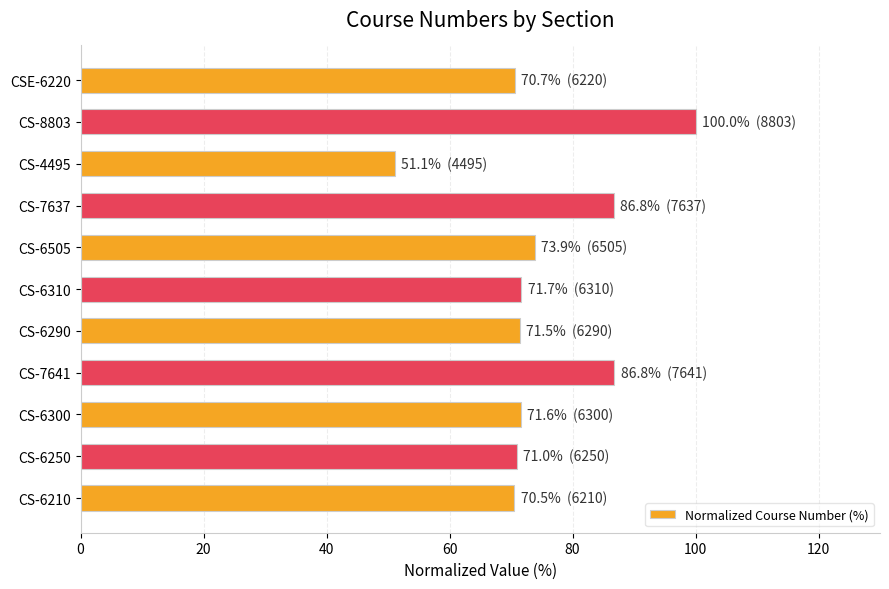

Which category has the lowest value across all series?

CS-4495